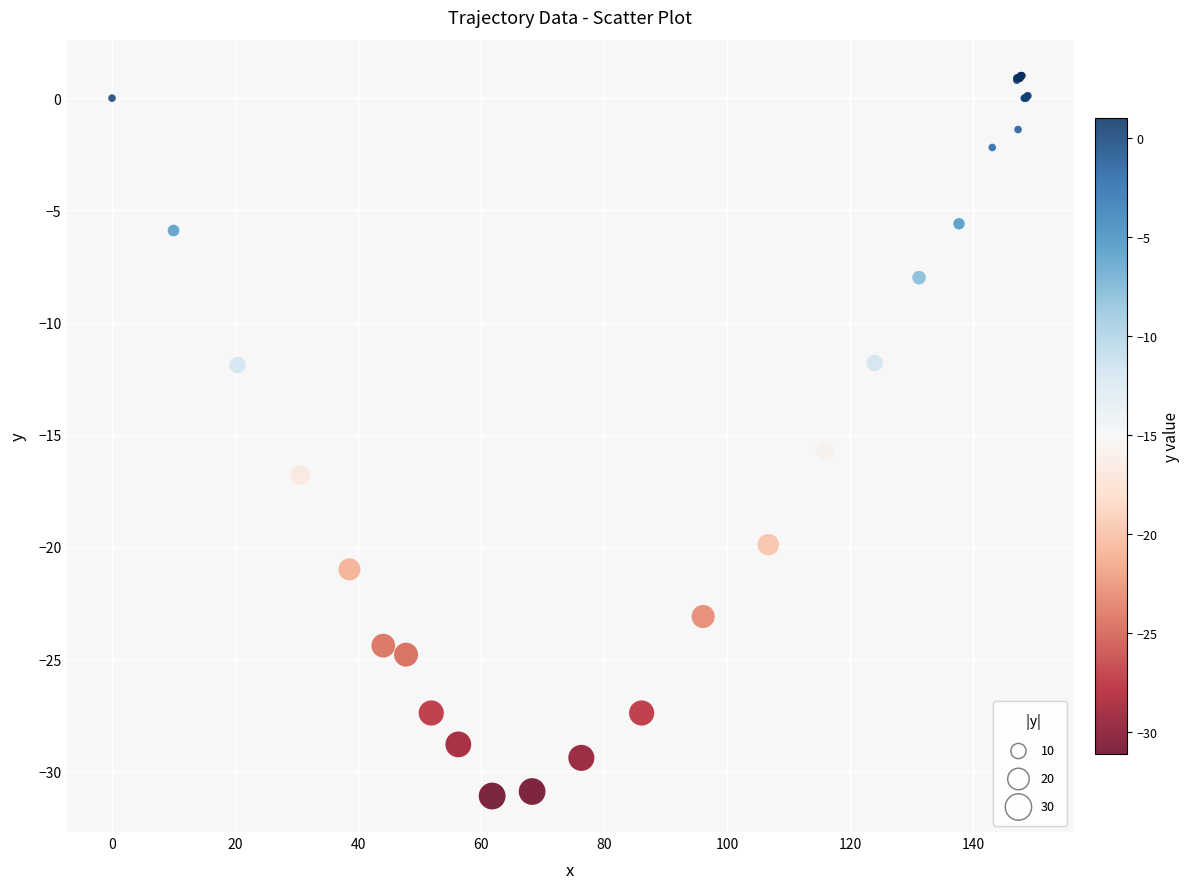

What Y value in the scatter plot is closest to -15?

-15.7